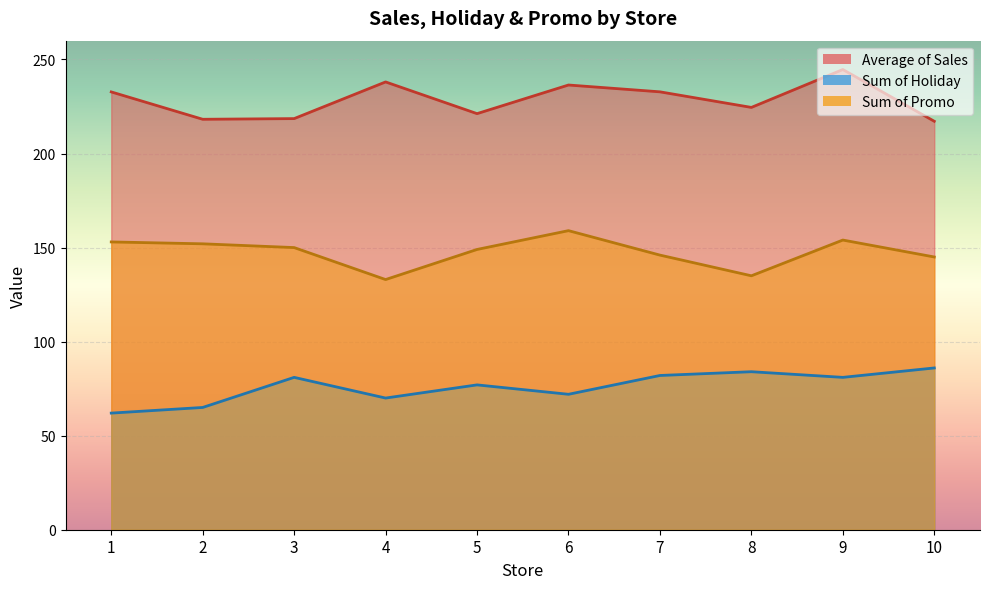

What are all the series names shown in the legend?

Average of Sales, Sum of Holiday, Sum of Promo